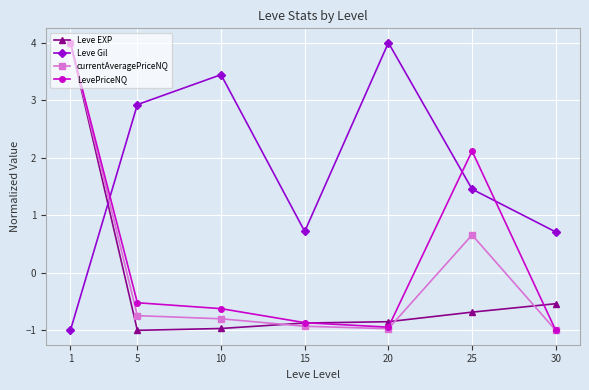

What is the minimum value shown in the chart?

-1.0